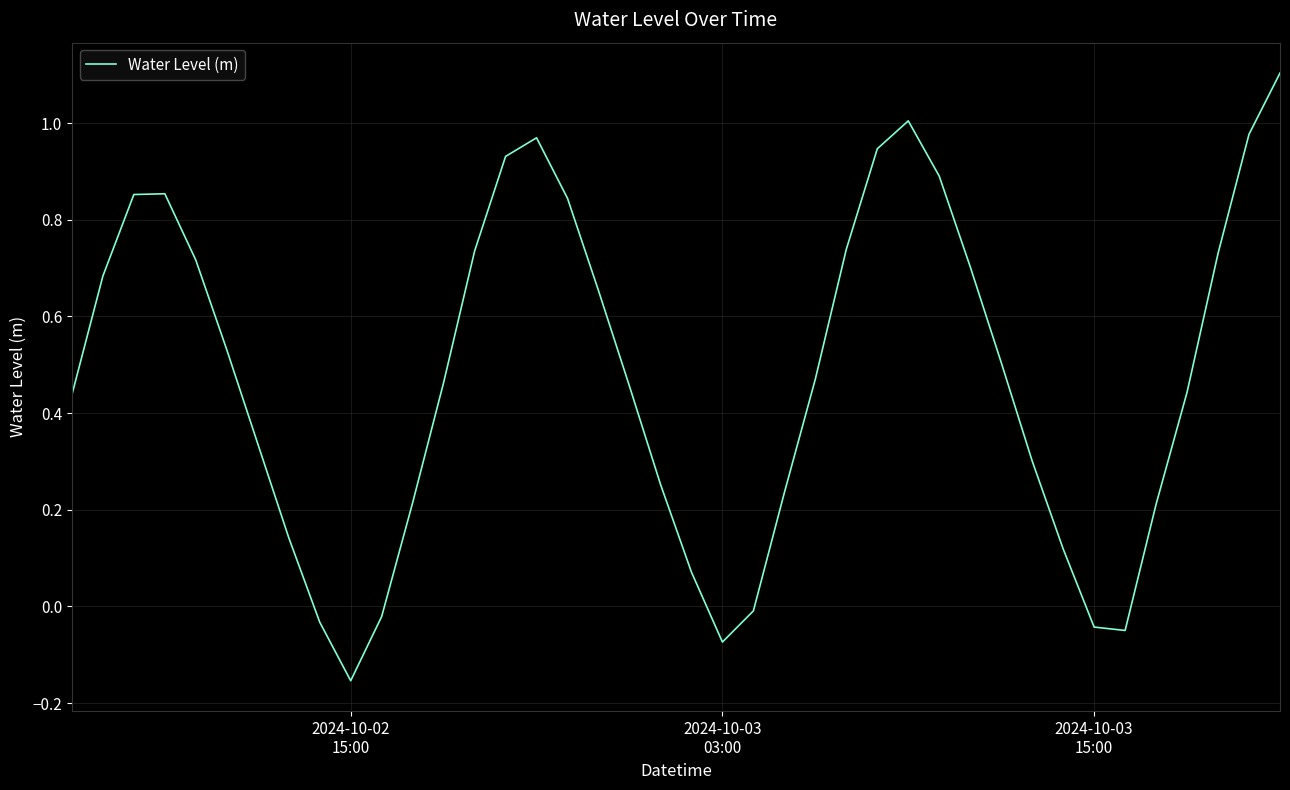

What is the greatest value displayed?

1.1